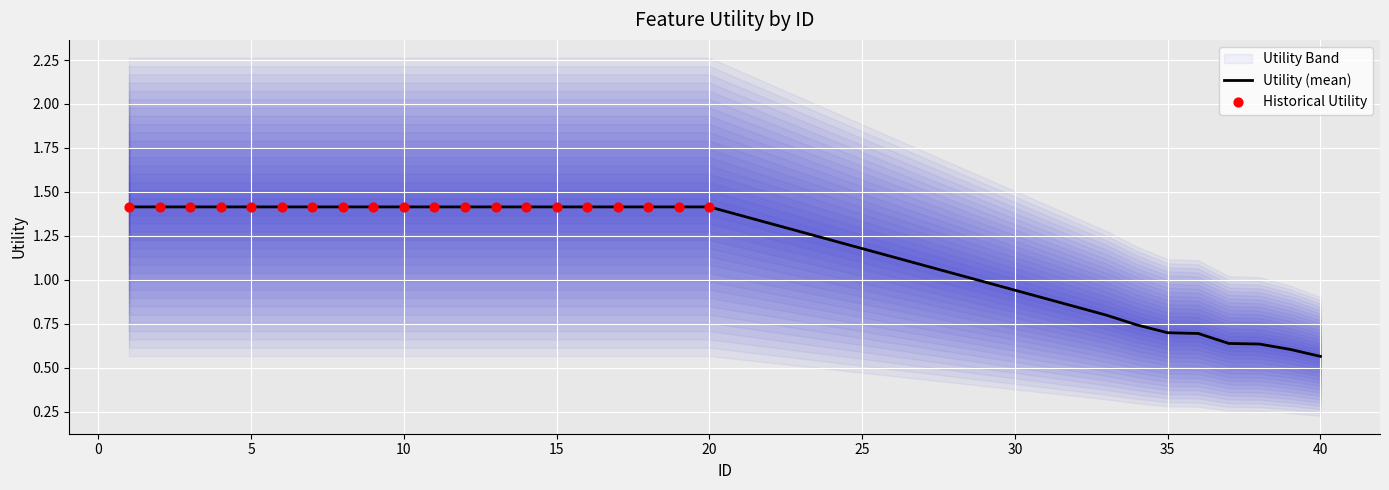

Approximately how many times larger is the value at 12 compared to 15?

1.0